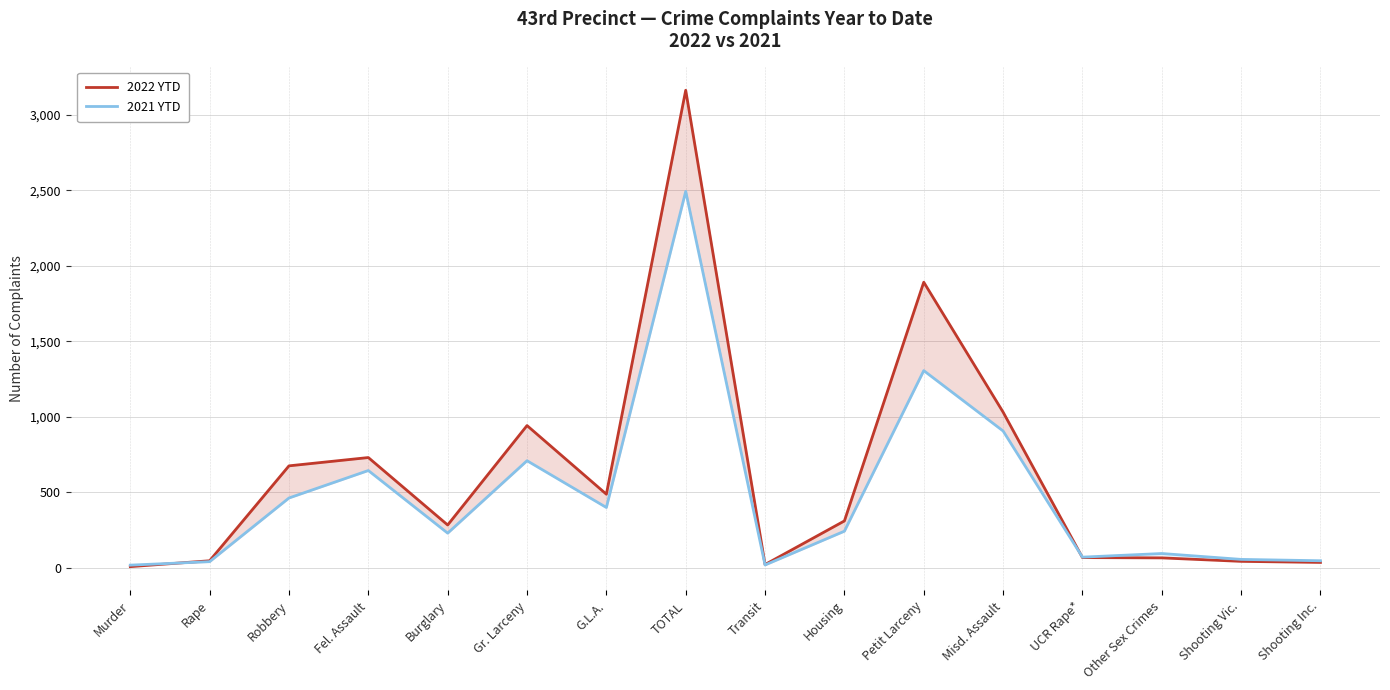

The 2021 YTD series shows 643 at Fel. Assault. True or false?

True